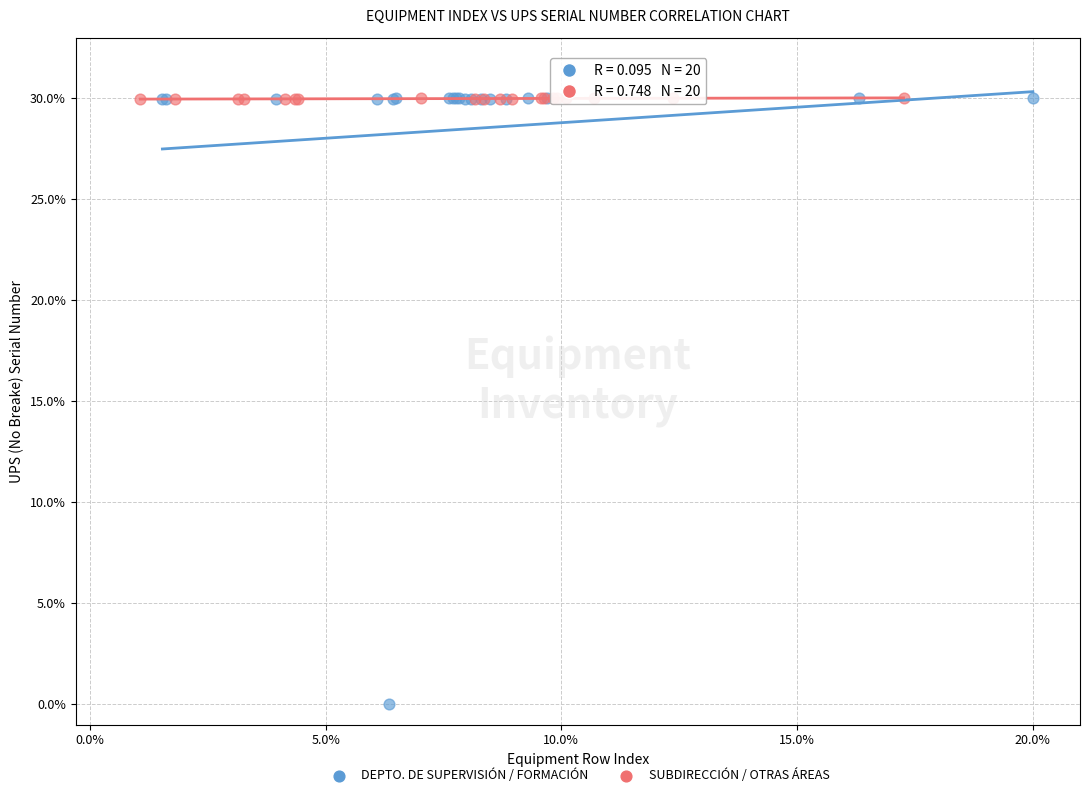

Which series reaches the minimum Y coordinate?

DEPTO. DE SUPERVISIÓN / FORMACIÓN